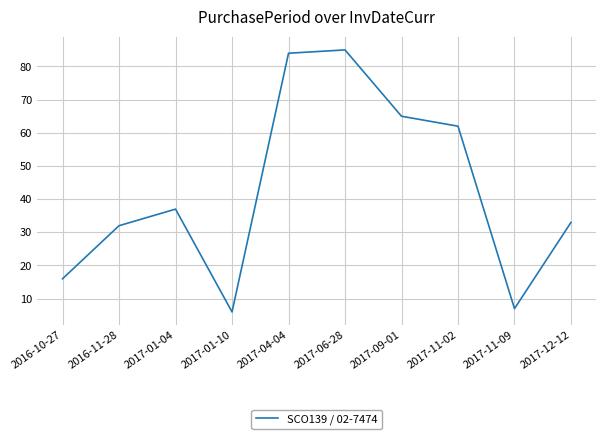

Rank the categories by value from lowest to highest.

2017-01-10, 2017-11-09, 2016-10-27, 2016-11-28, 2017-12-12, 2017-01-04, 2017-11-02, 2017-09-01, 2017-04-04, 2017-06-28